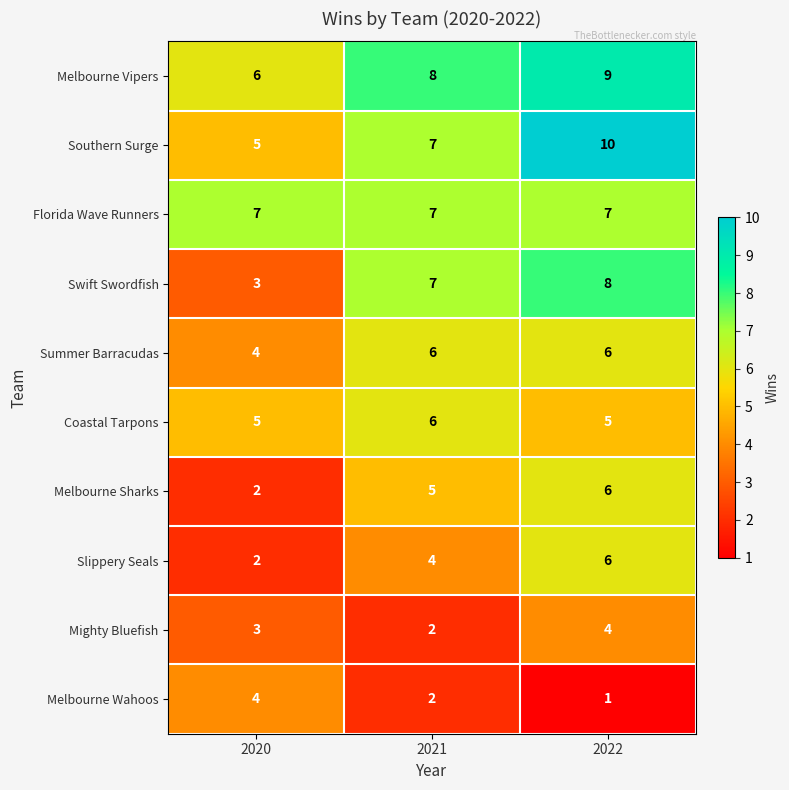

What is the maximum value shown in the chart?

10